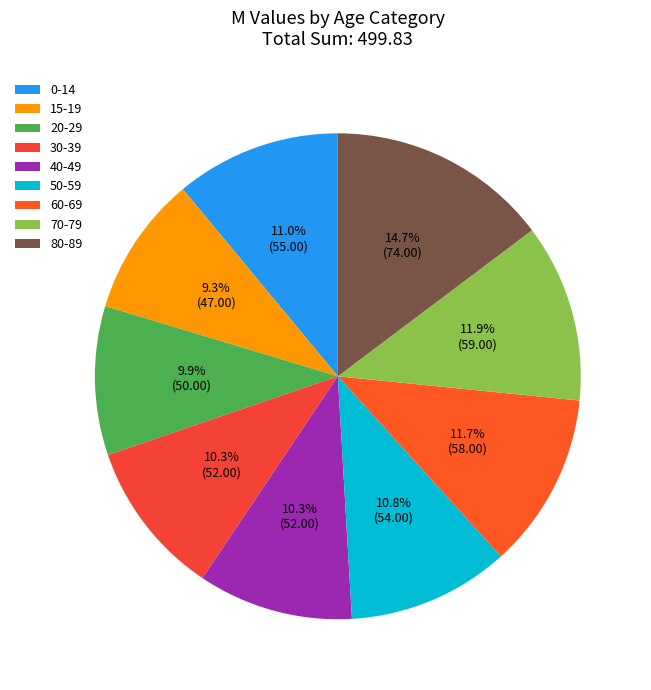

How many segments does this pie chart have?

9